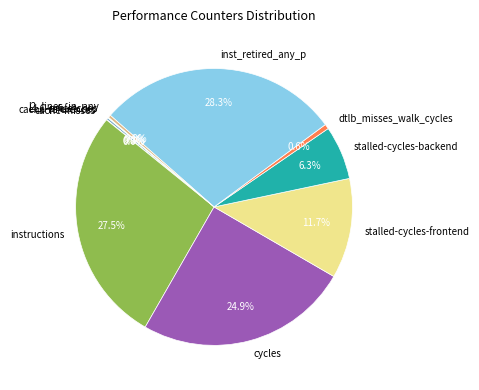

Which category has the biggest portion of the pie?

inst_retired_any_p